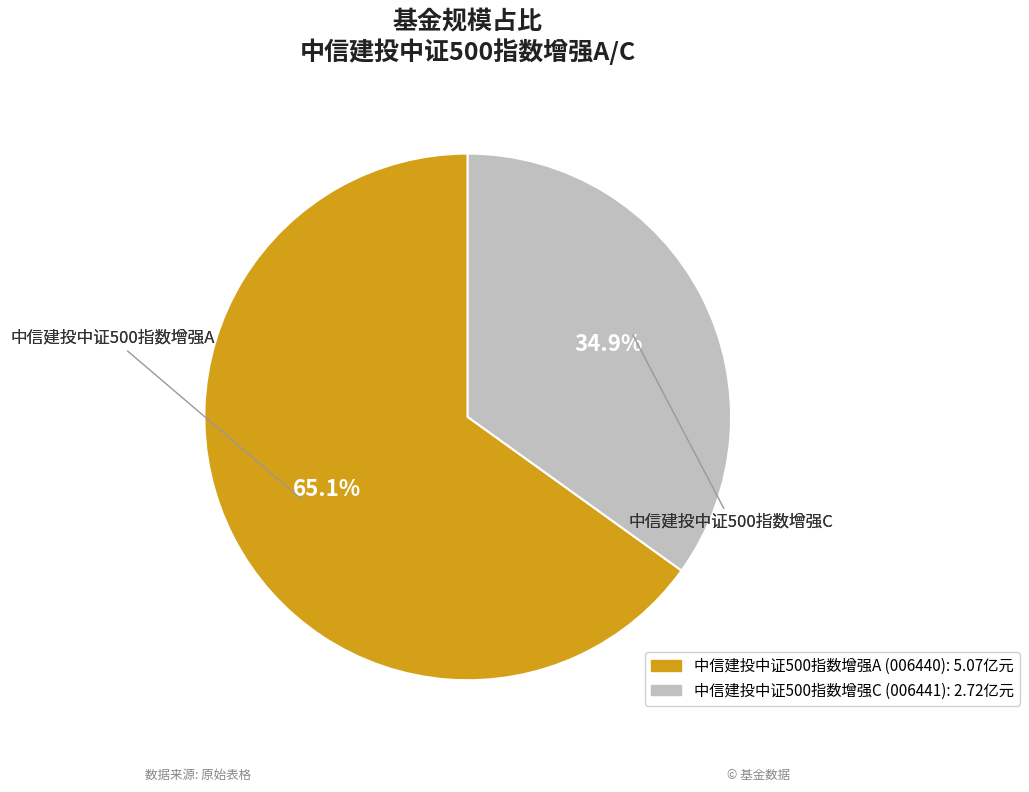

What is the majority slice?

中信建投中证500指数增强A